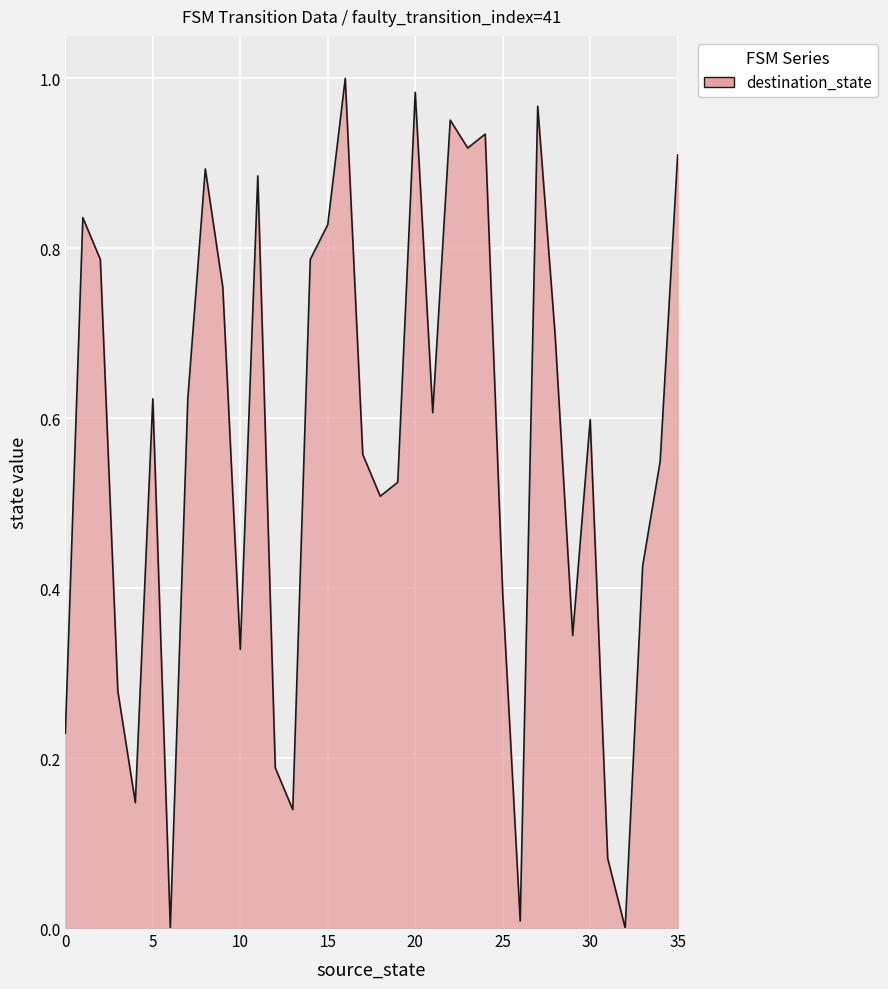

At which category does the data reach its first local peak?

1